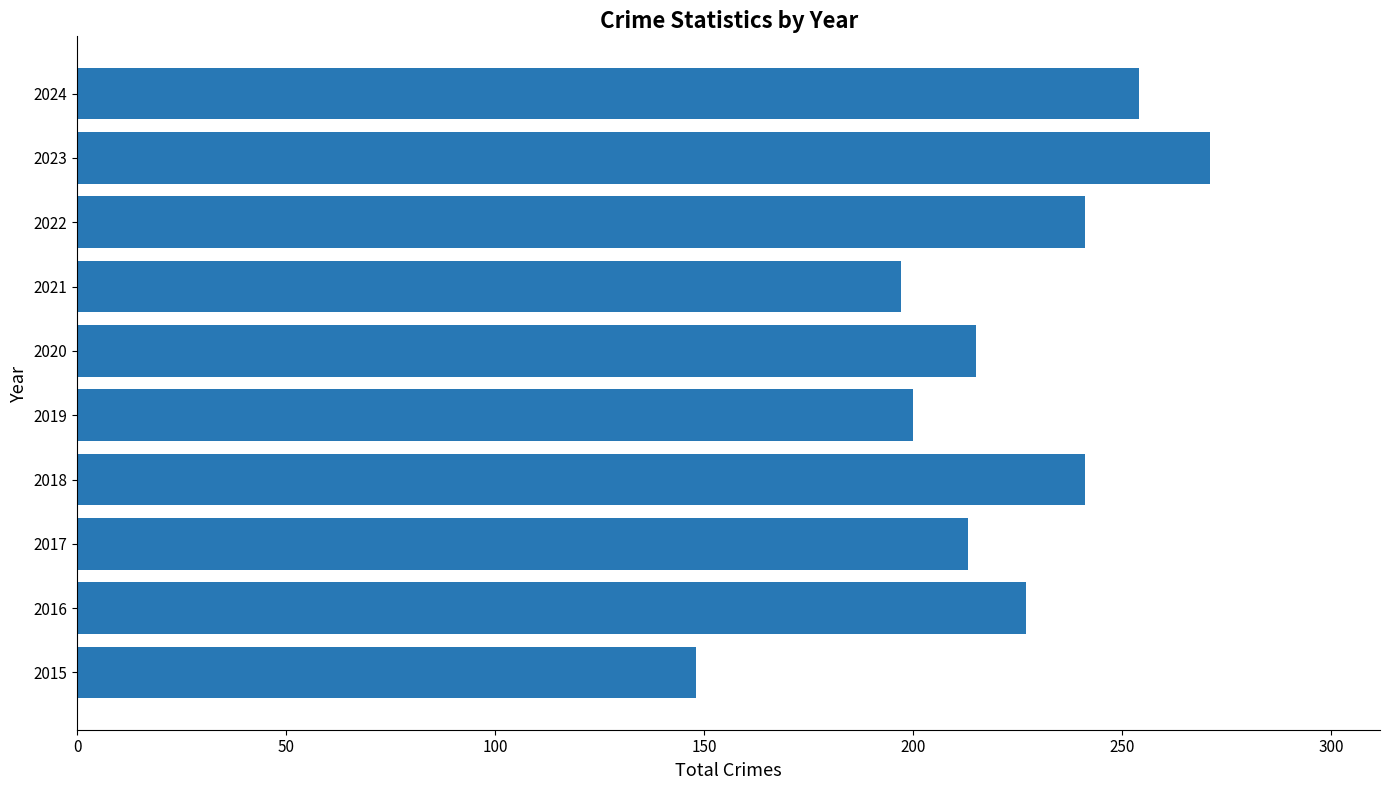

How many categories are shown in the chart?

10